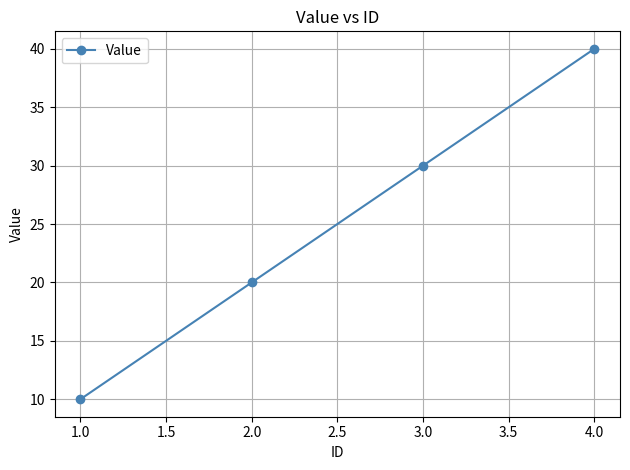

What is the smallest value displayed?

10